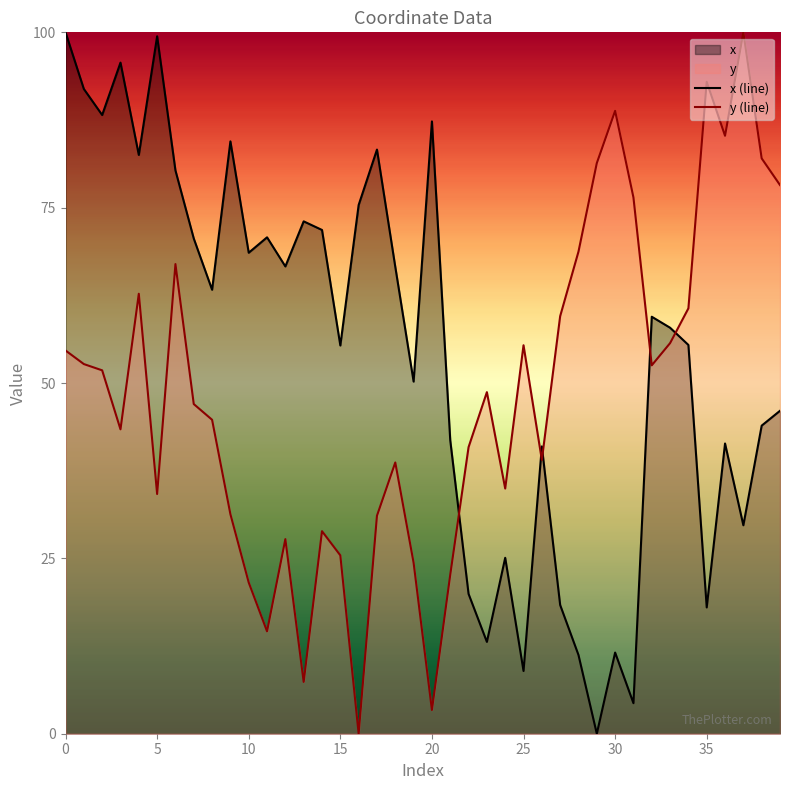

Reading left to right, extract all data points from this chart.

x (line): 100.0	91.9	88.2	95.7	82.5	99.4	80.3	70.6	63.3	84.5	68.6	70.8	66.6	73.0	71.8	55.4	75.4	83.3	66.6	50.2	87.3	41.8	19.9	13.1	25.1	8.9	41.0	18.4	11.2	0.0	11.6	4.4	59.5	57.9	55.4	18.0	41.4	29.7	43.9	46.0
y (line): 54.6	52.7	51.8	43.4	62.7	34.2	67.0	47.0	44.8	31.3	21.6	14.6	27.7	7.4	28.9	25.4	0.0	31.1	38.7	24.4	3.4	22.7	40.9	48.7	35.0	55.4	39.0	59.5	68.7	81.4	88.8	76.5	52.5	55.7	60.6	92.9	85.3	100.0	82.0	78.2